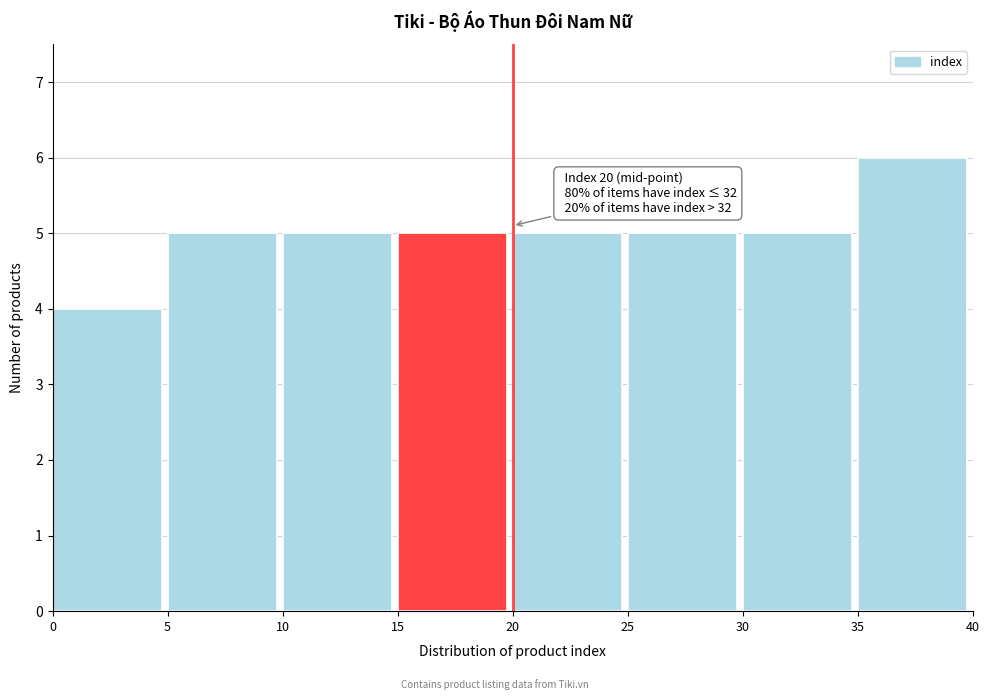

Which range on the x-axis has the tallest bar?

35 to 40